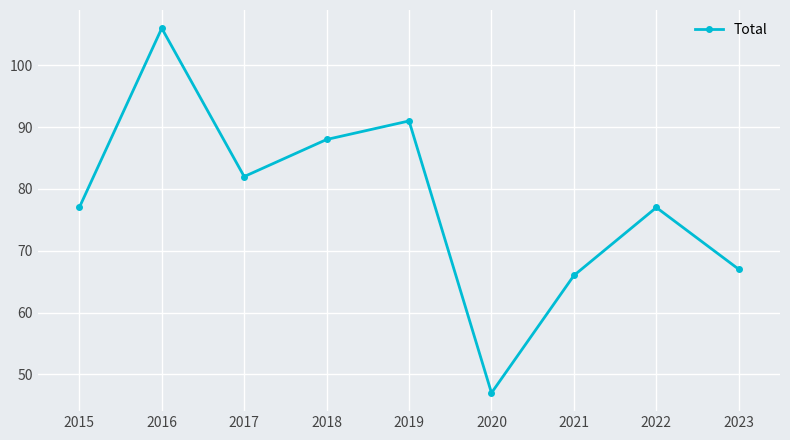

Count the number of data series in this chart.

1